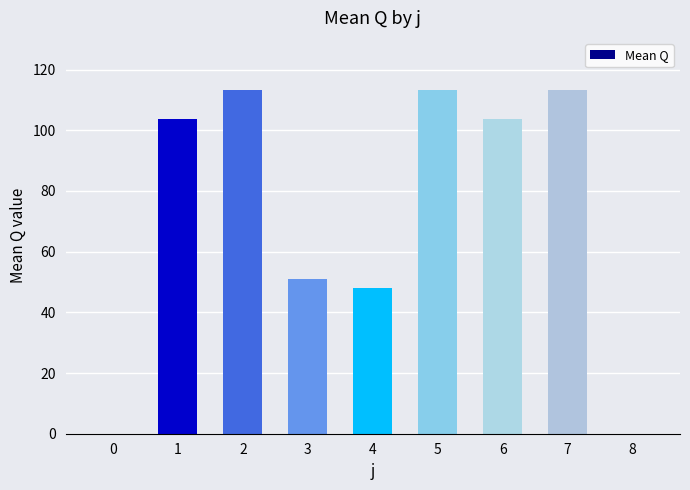

What is the greatest value displayed?

113.4